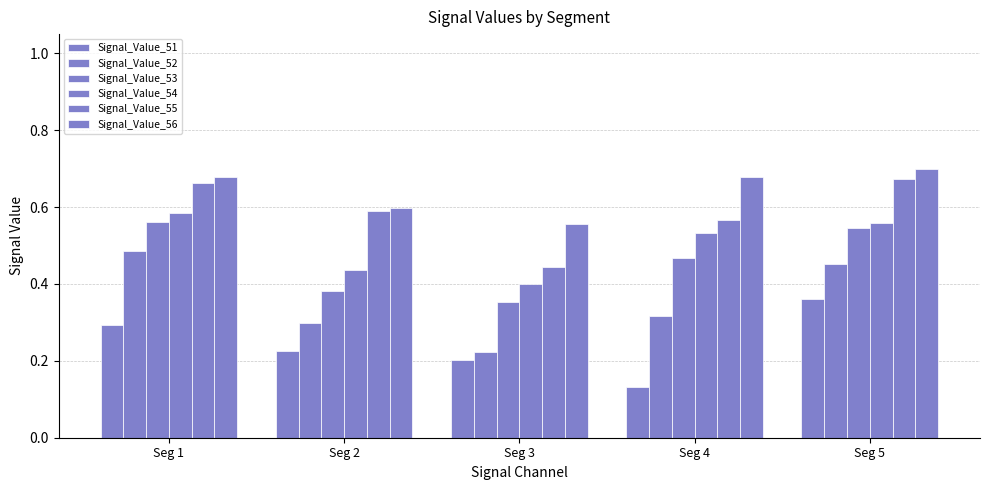

Are the bars grouped side by side (vs. stacked)?

Yes